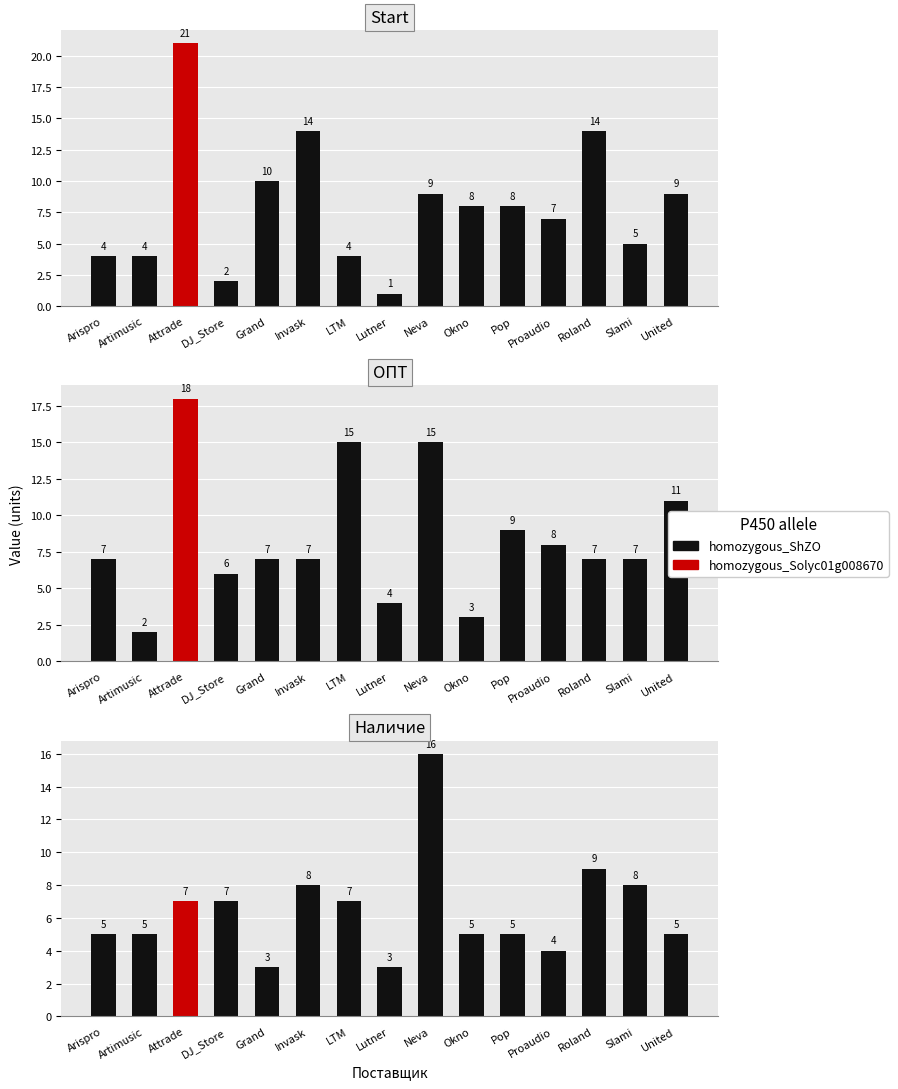

Which category has the lowest value across all series?

Grand